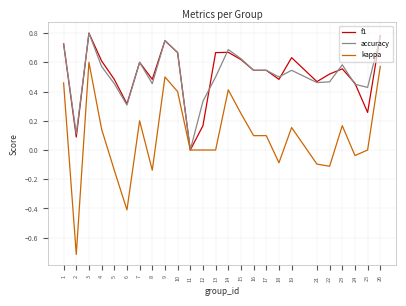

What is the minimum value for kappa?

-0.7